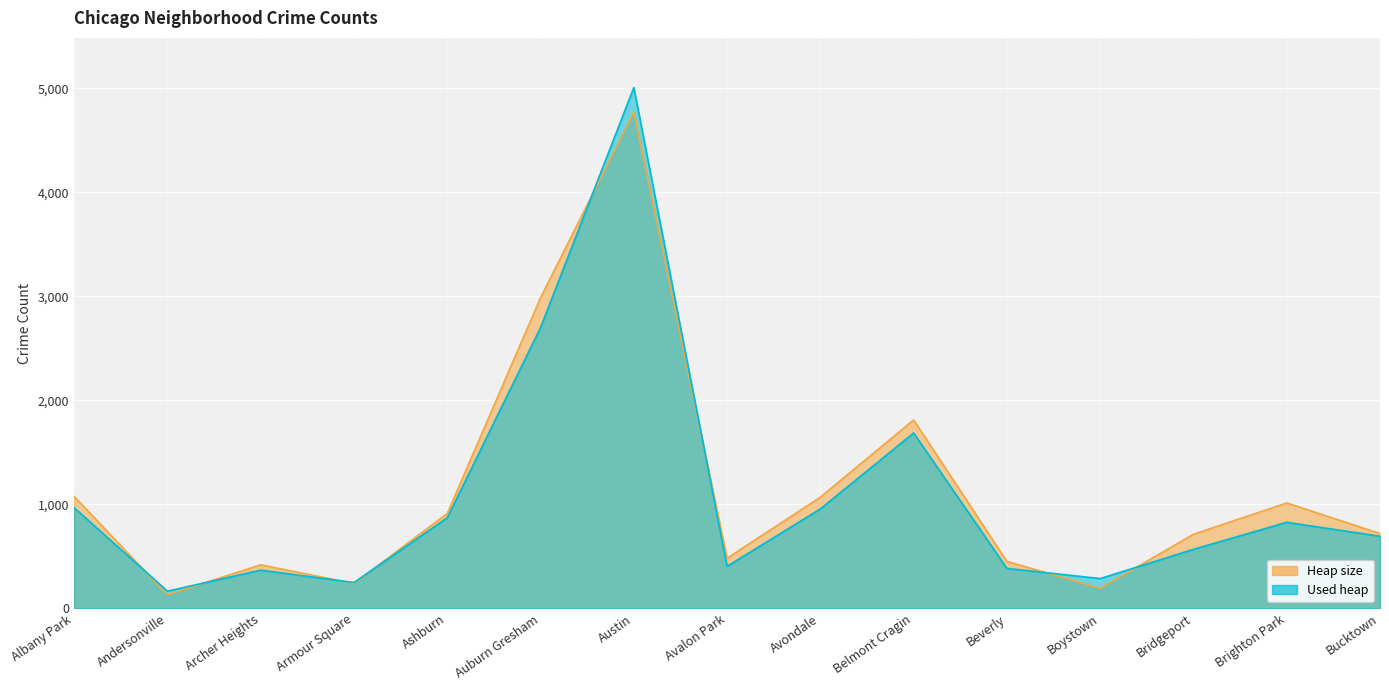

True or false: Used heap and Heap size cross at least once.

True